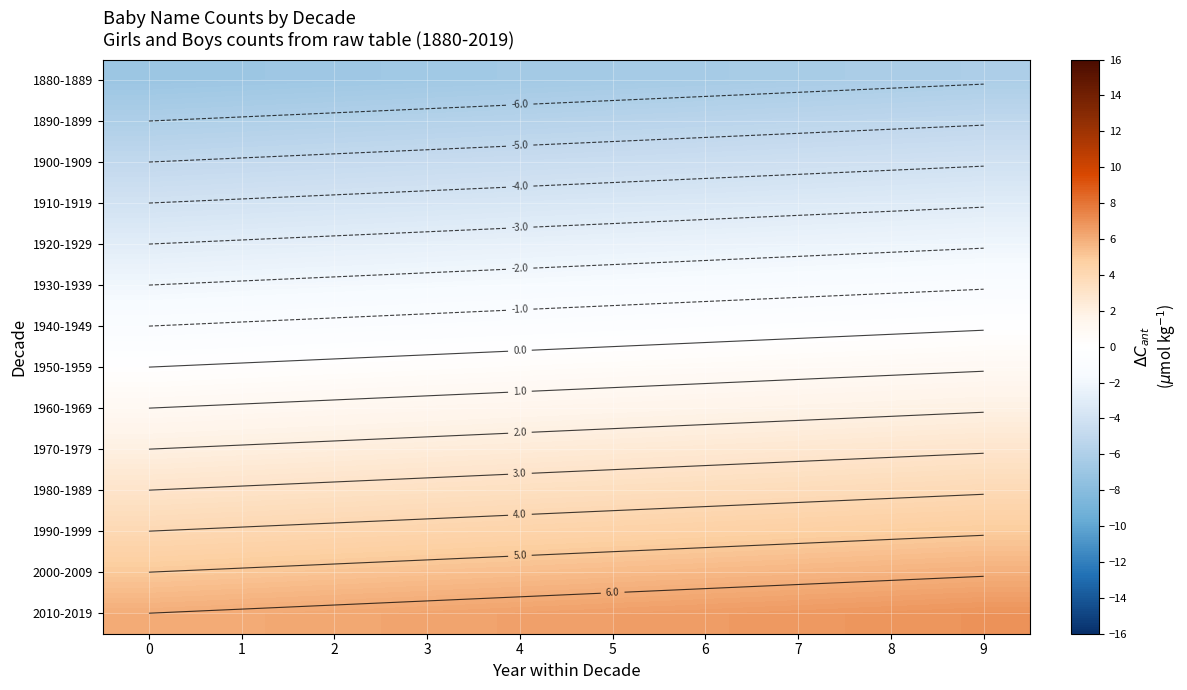

List the labels in order of 1910-1919 value, smallest first.

0, 1, 2, 3, 4, 5, 6, 7, 8, 9